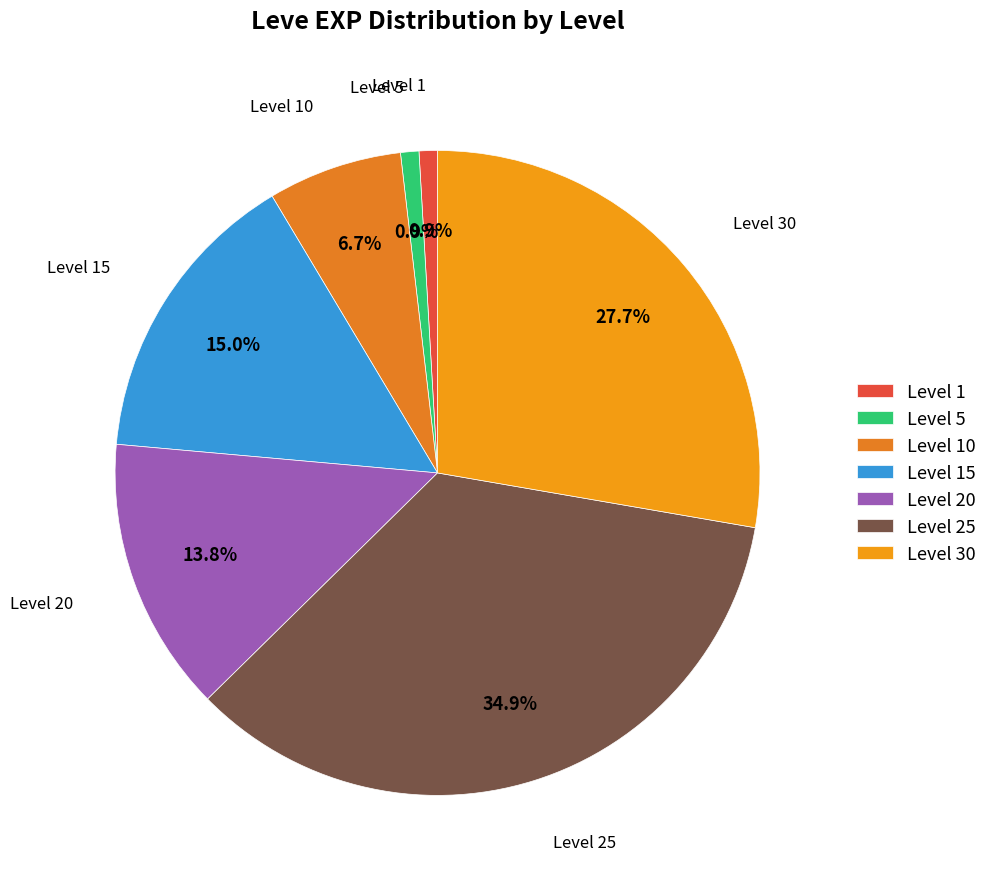

What is the largest slice in the pie chart?

Level 25